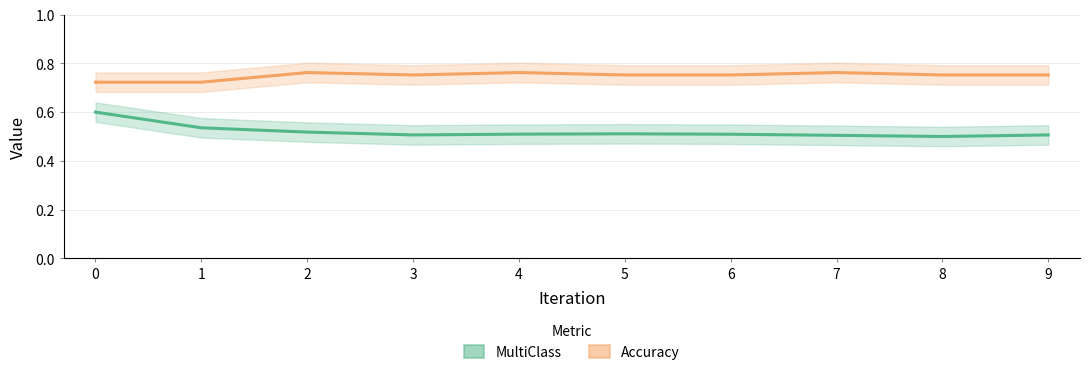

Reading left to right, what are all the values shown in this chart?

MultiClass: 0.6	0.5	0.5	0.5	0.5	0.5	0.5	0.5	0.5	0.5
Accuracy: 0.7	0.7	0.8	0.8	0.8	0.8	0.8	0.8	0.8	0.8